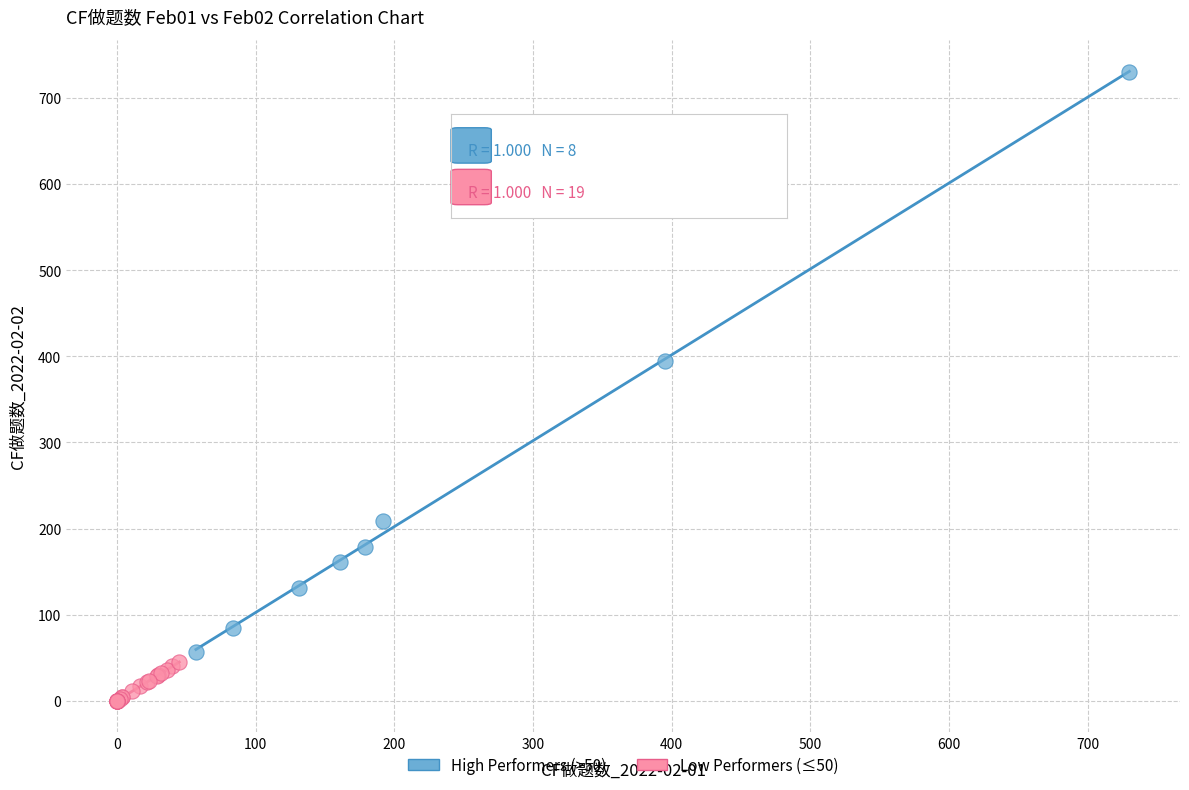

What are all the series names shown in the legend?

High Performers (>50), Low Performers (≤50)